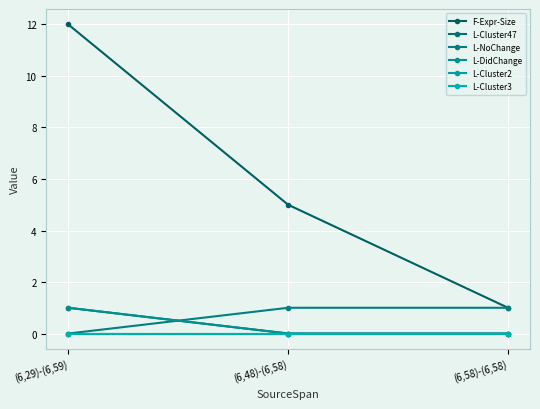

Is this an area chart (filled region under the line)?

No